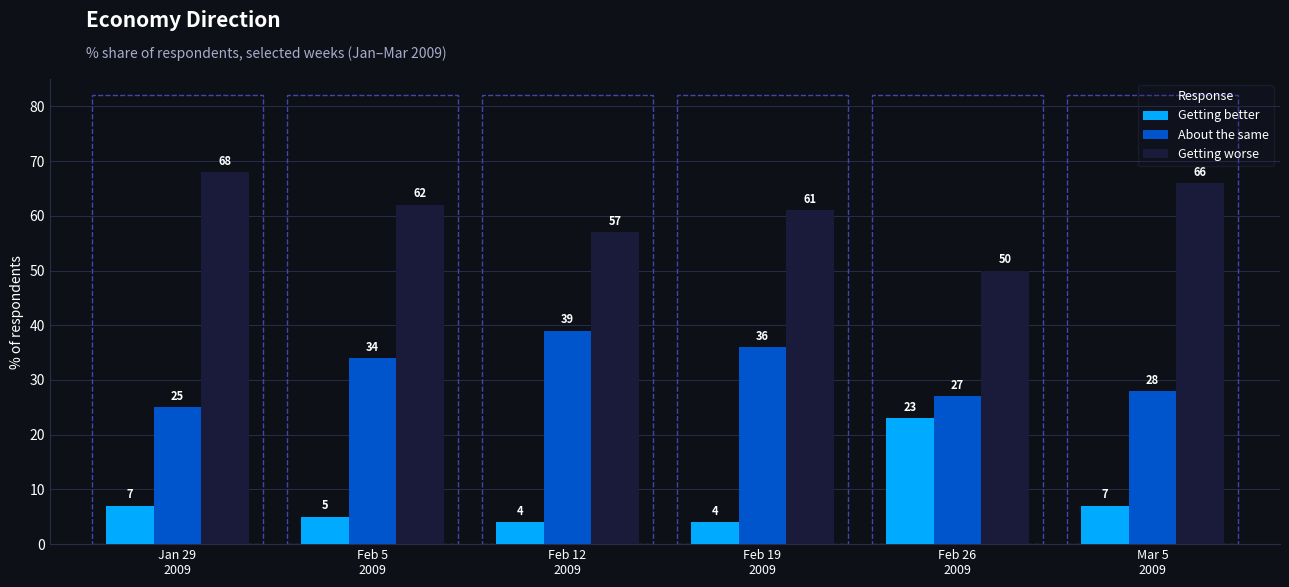

Which series has the largest range (max minus min)?

Getting better